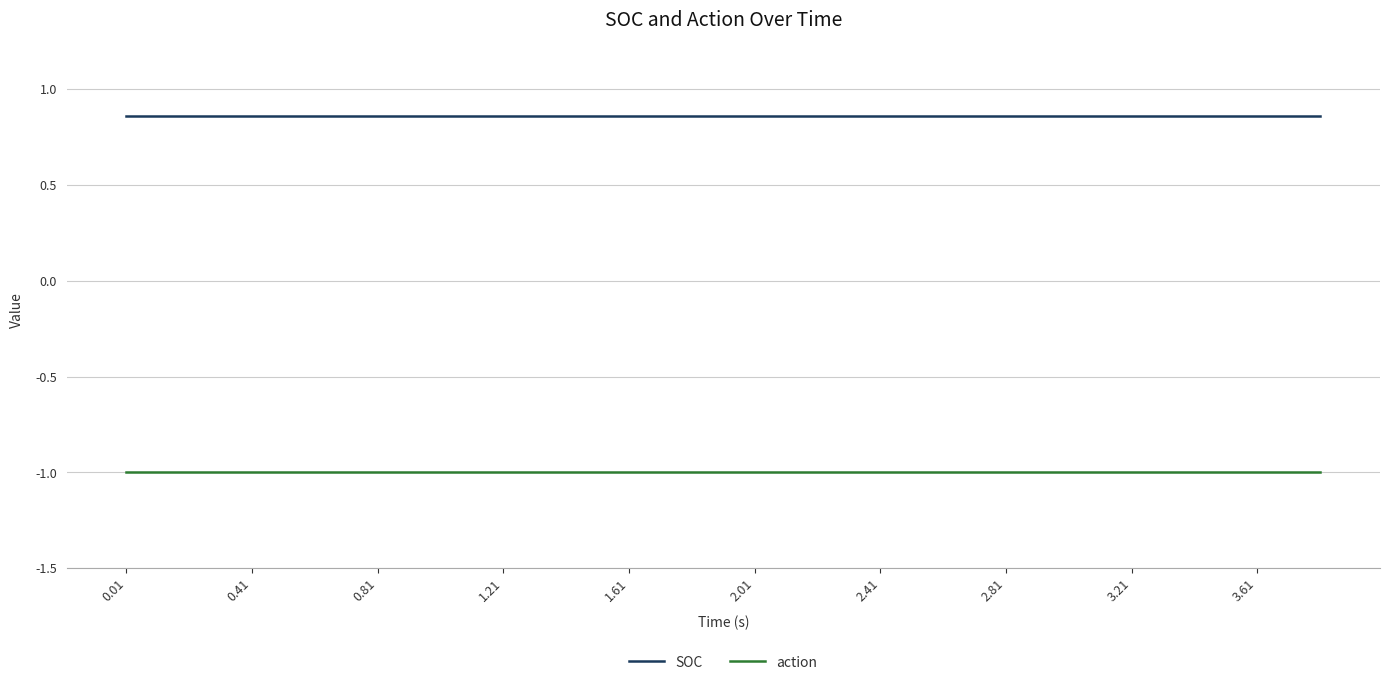

Rank the series by their maximum value, from lowest to highest.

action, SOC